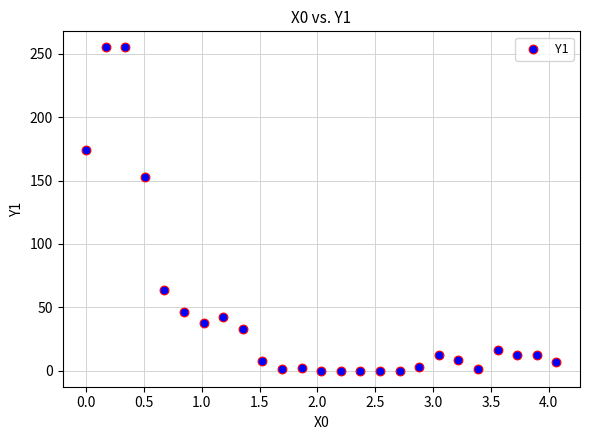

What Y value in the scatter plot is closest to 127?

152.5